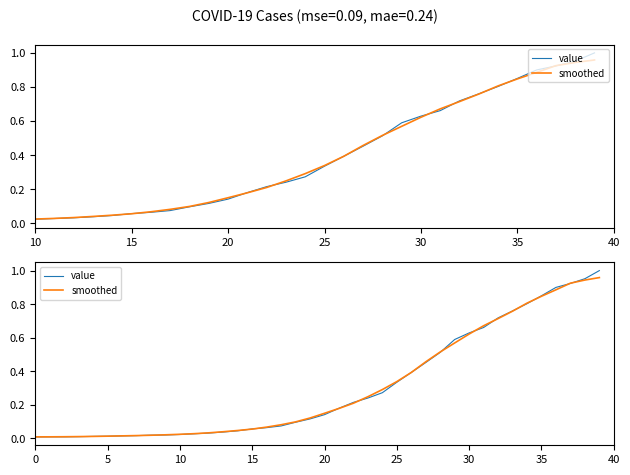

What is the highest value of the smoothed series?

1.0